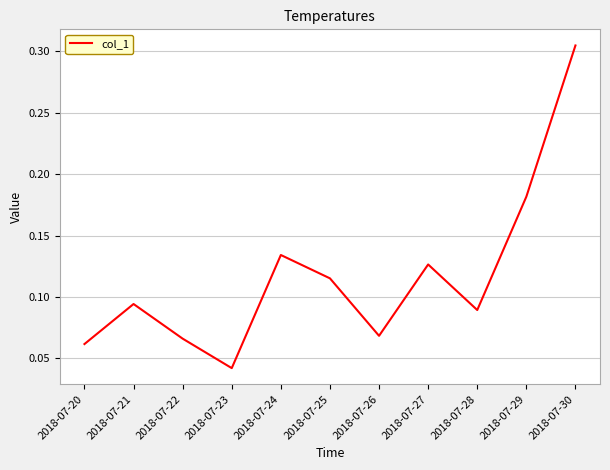

Which category has the lowest value across all series?

2018-07-23